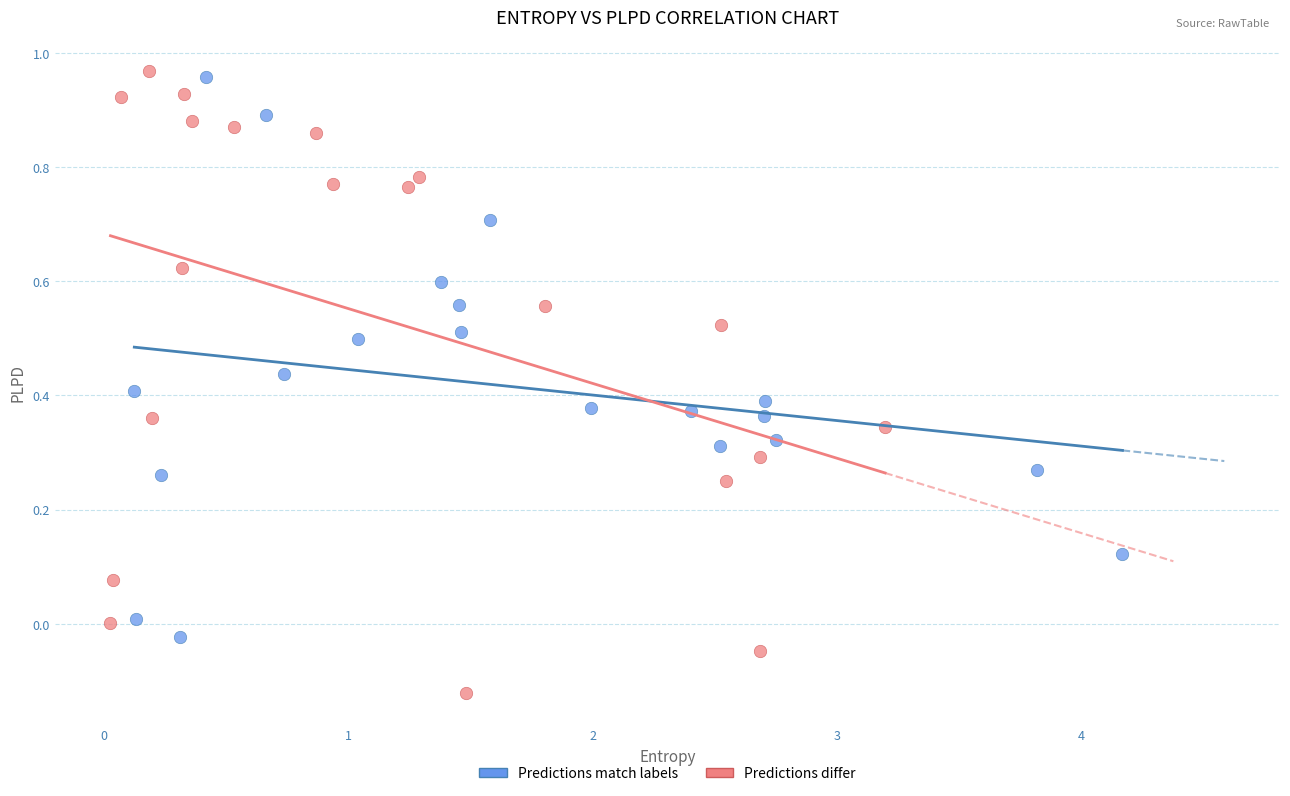

Which series has the widest spread of Y values?

Predictions differ